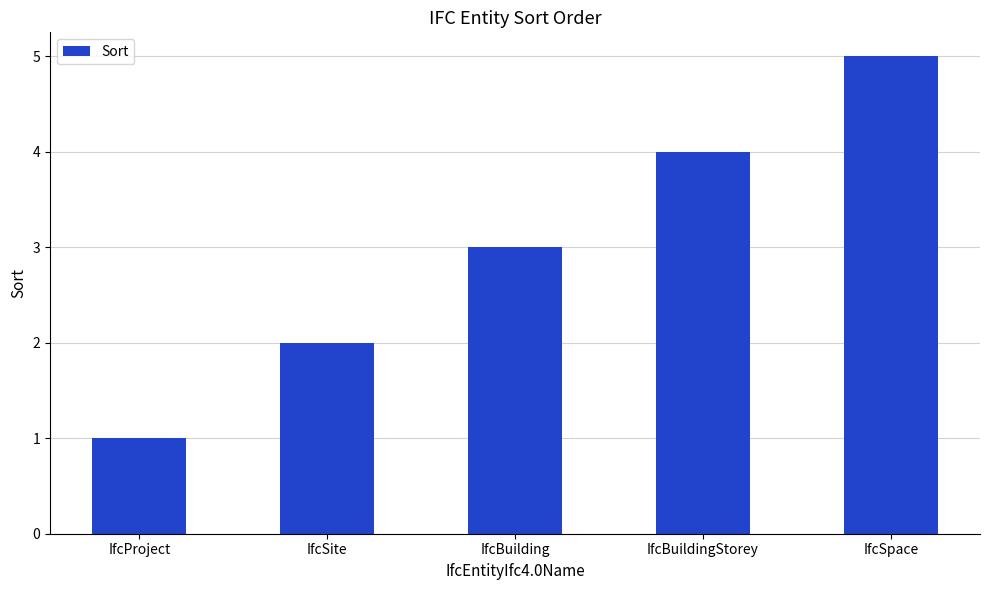

How many bars are there in total?

5